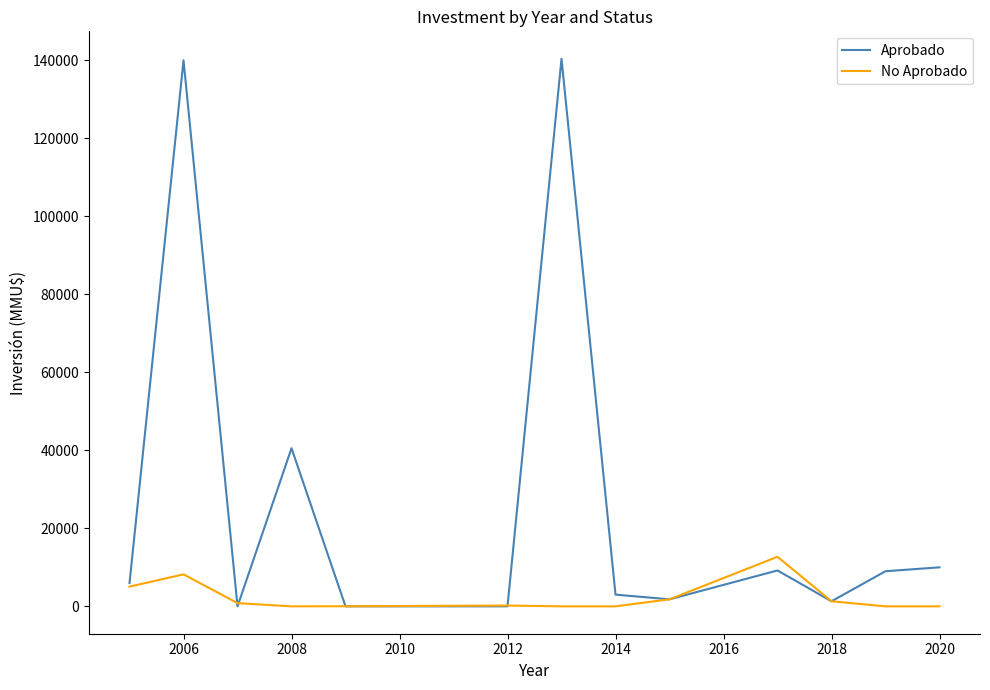

At how many categories does at least one series exceed 14052?

3